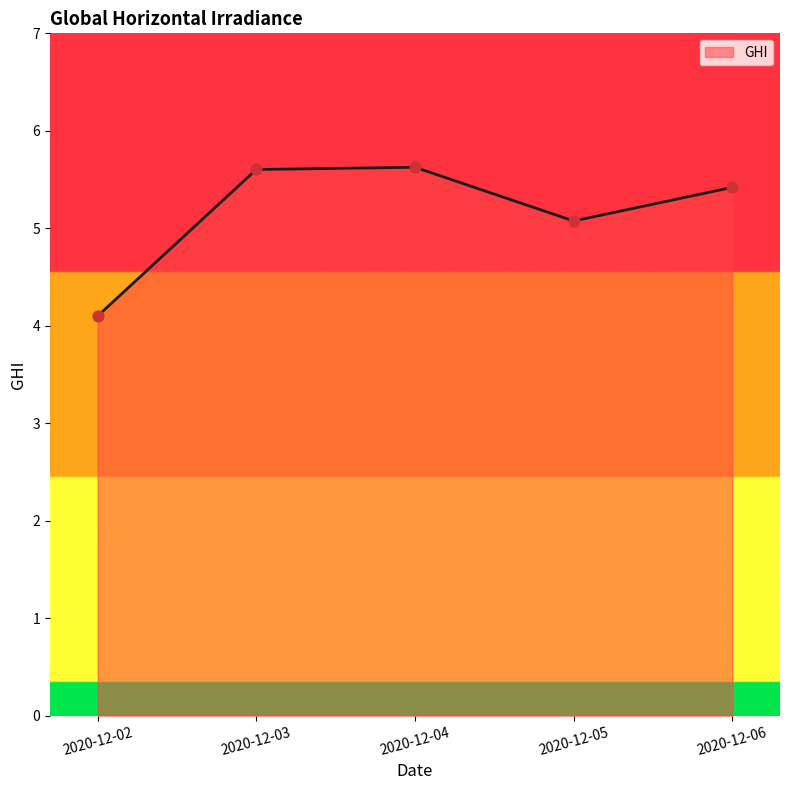

What is the change in value from 2020-12-02 to 2020-12-06?

+1.3